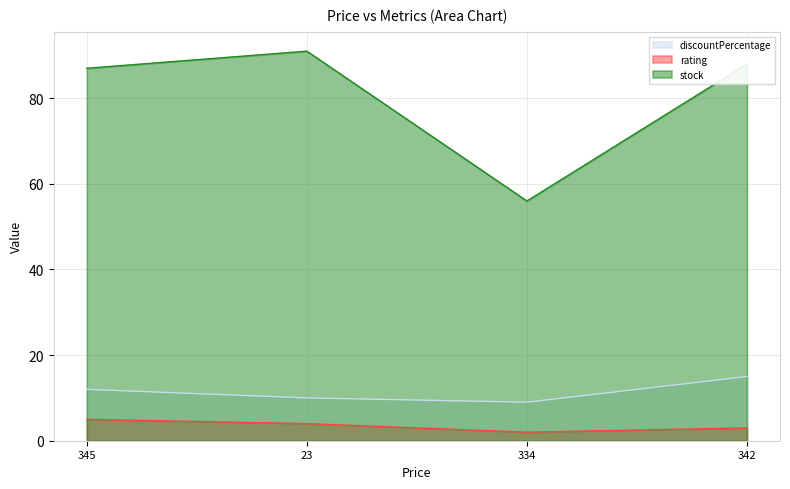

True or false: discountPercentage has a value of 4 at 23.

False